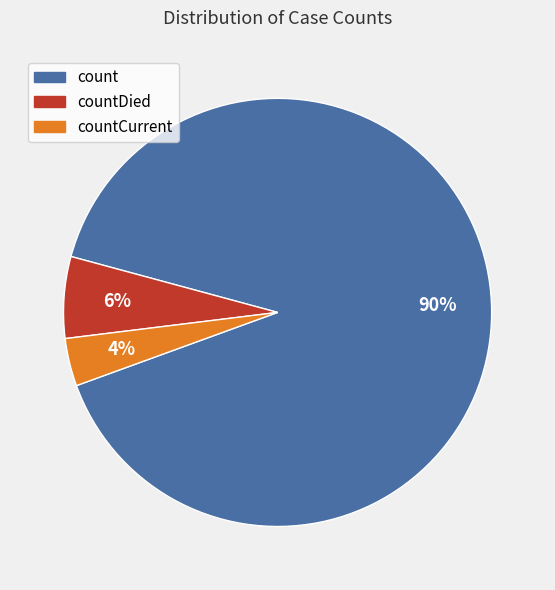

To the nearest percent, what is the average slice percentage?

33%